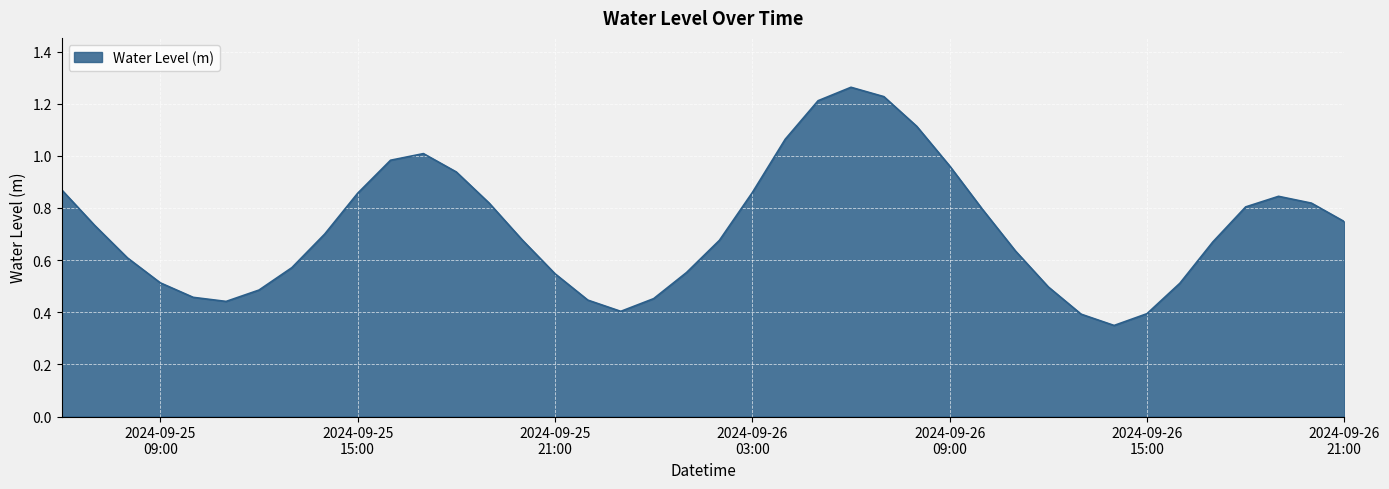

How many distinct data groups are displayed?

1